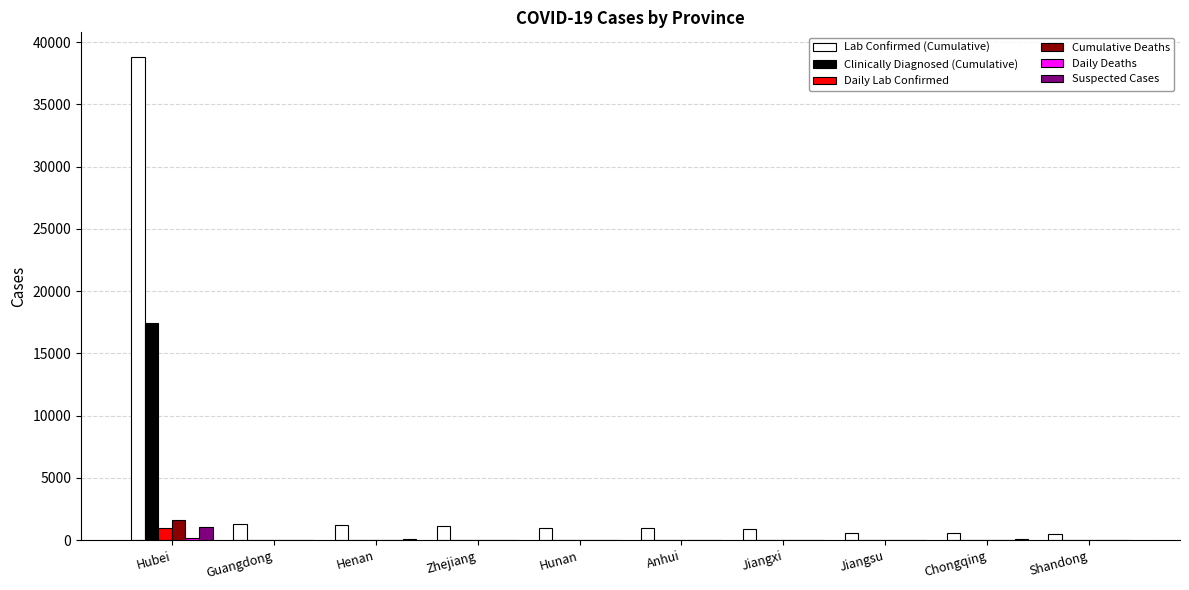

Which category has the highest value across all series?

Hubei